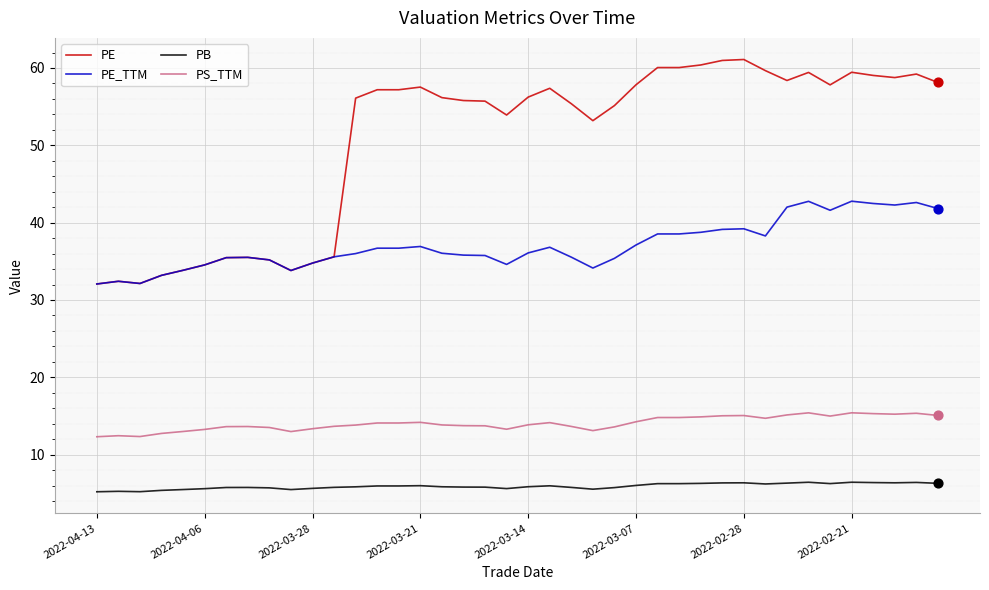

What are all the series names shown in the legend?

PE, PE_TTM, PB, PS_TTM